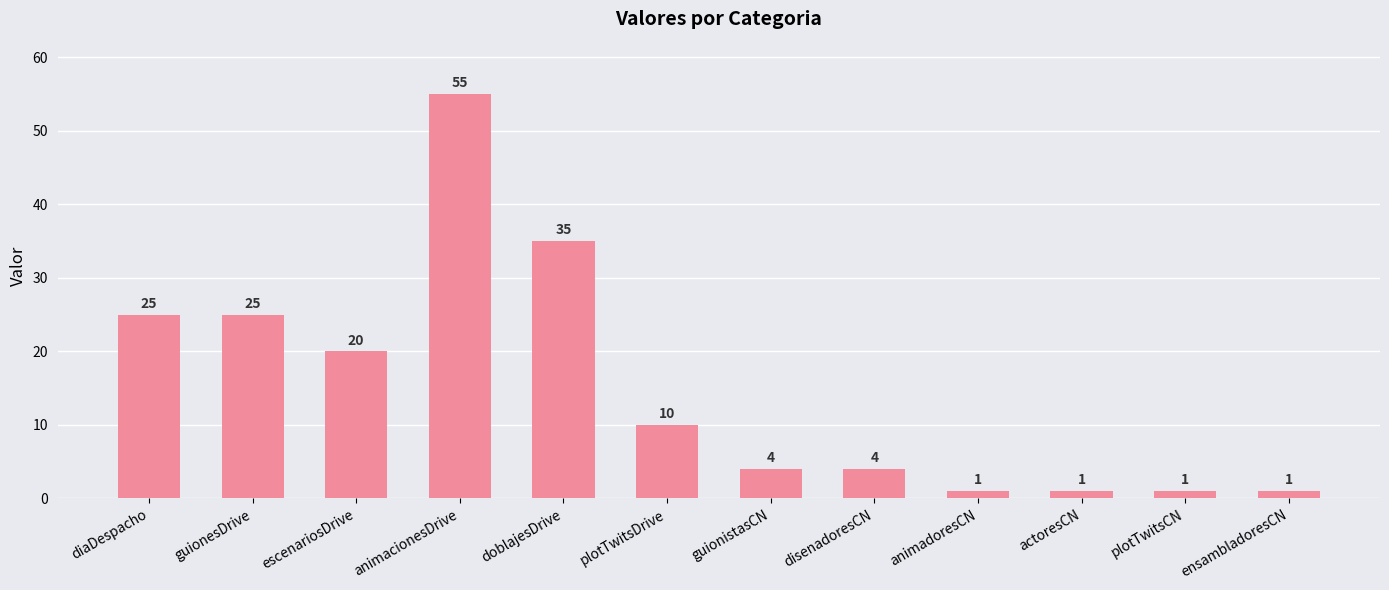

The value at disenadoresCN is 2. True or false?

False